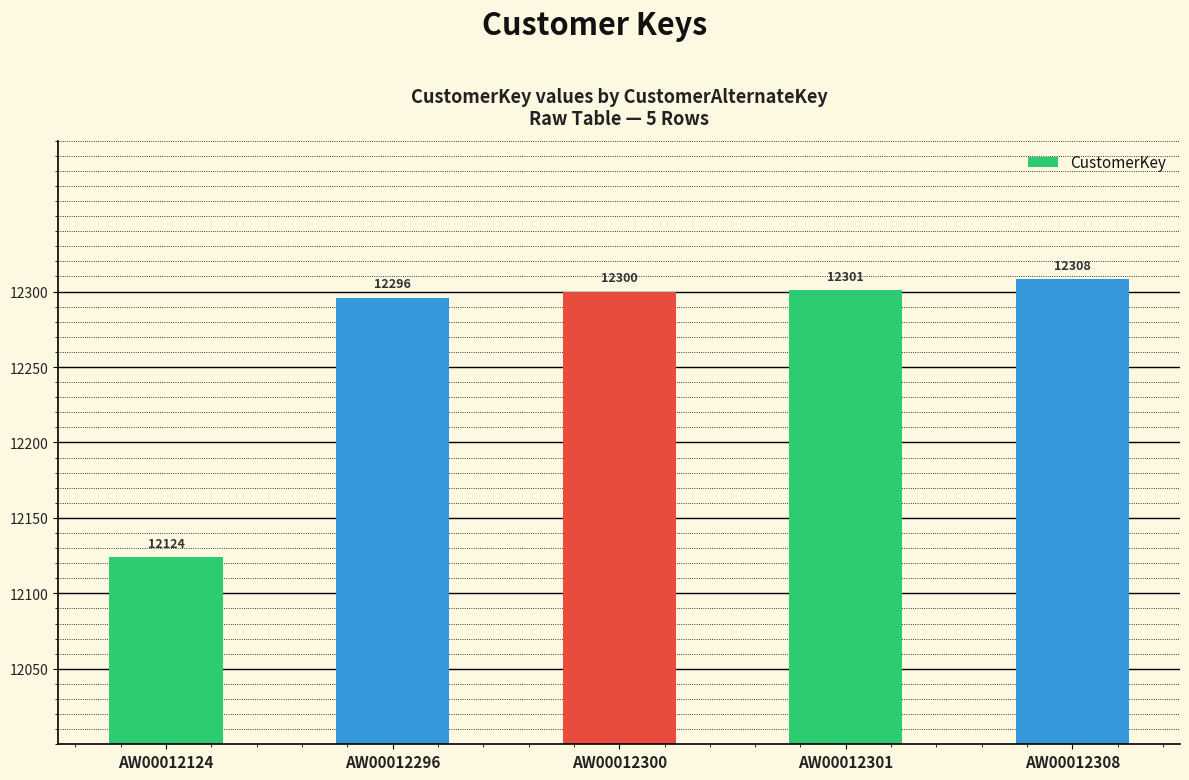

What is the value of the 3rd bar from the left?

12300